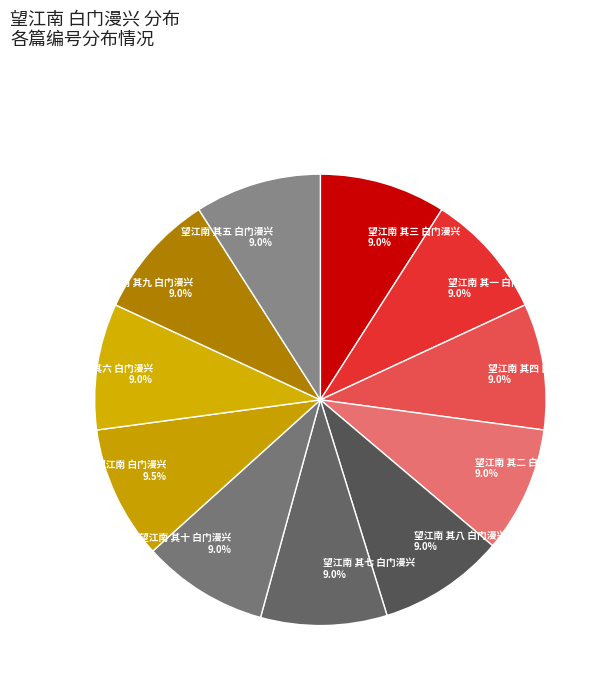

Approximately how many times larger is the value at 望江南 其二 白门漫兴 9.0% compared to 望江南 其一 白门漫兴 9.0%?

1.0